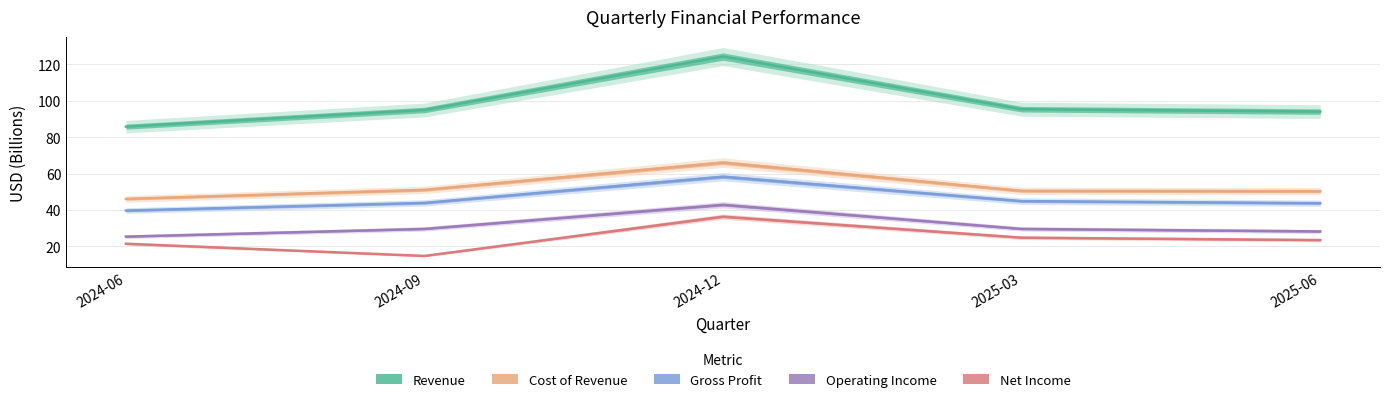

Which series has the widest spread of values?

Revenue